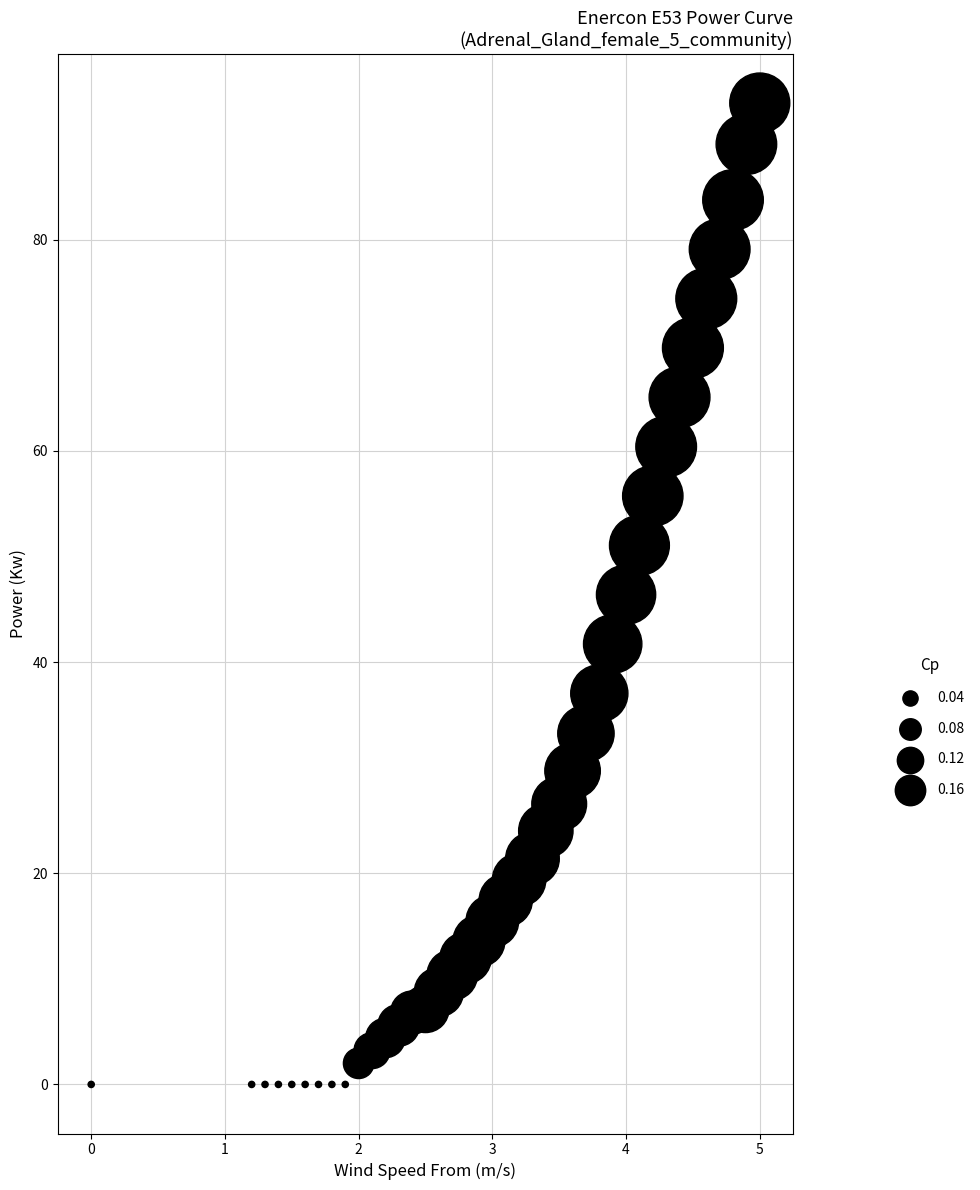

What is the range of X values (max minus min)?

5.0